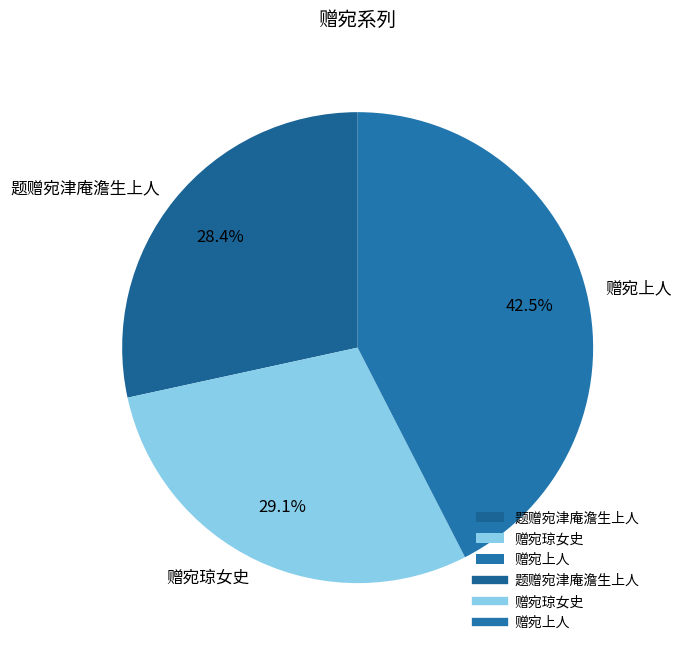

To the nearest percent, what percentage of the pie is 题赠宛津庵澹生上人?

28%